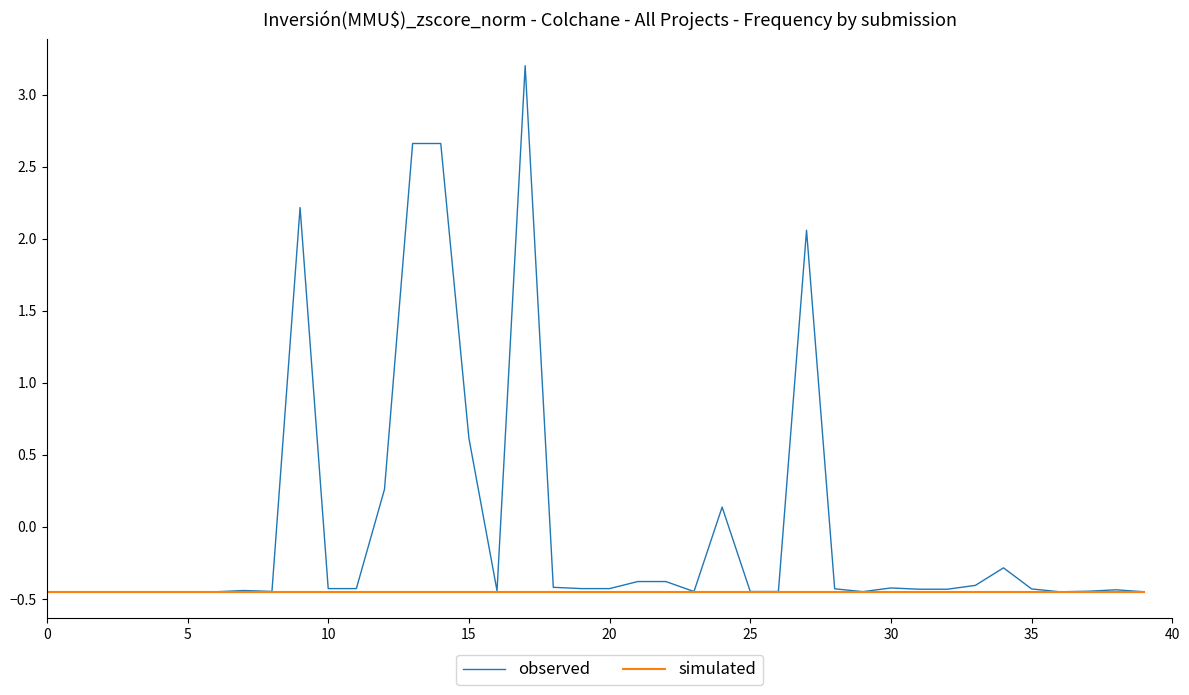

What is the maximum value shown in the chart?

3.2